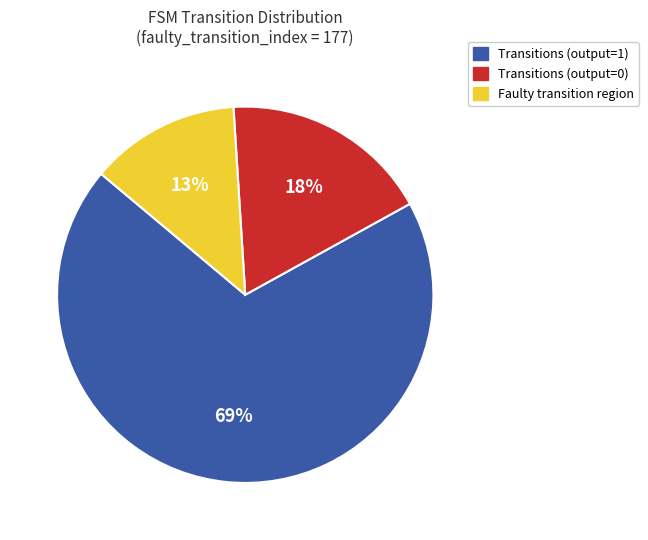

To the nearest percent, what is the average slice percentage?

33%